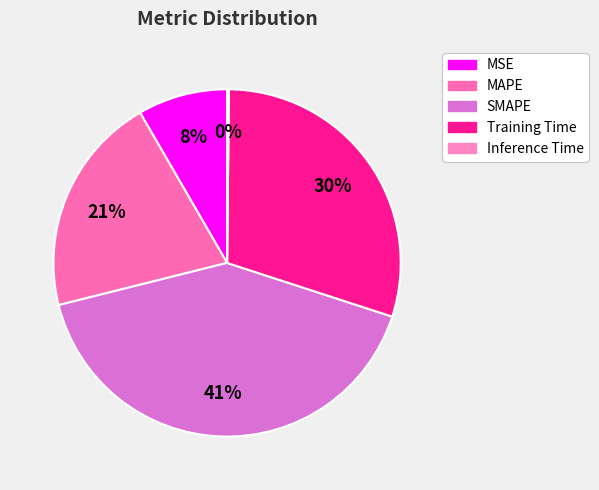

How many slices are in this pie chart?

5